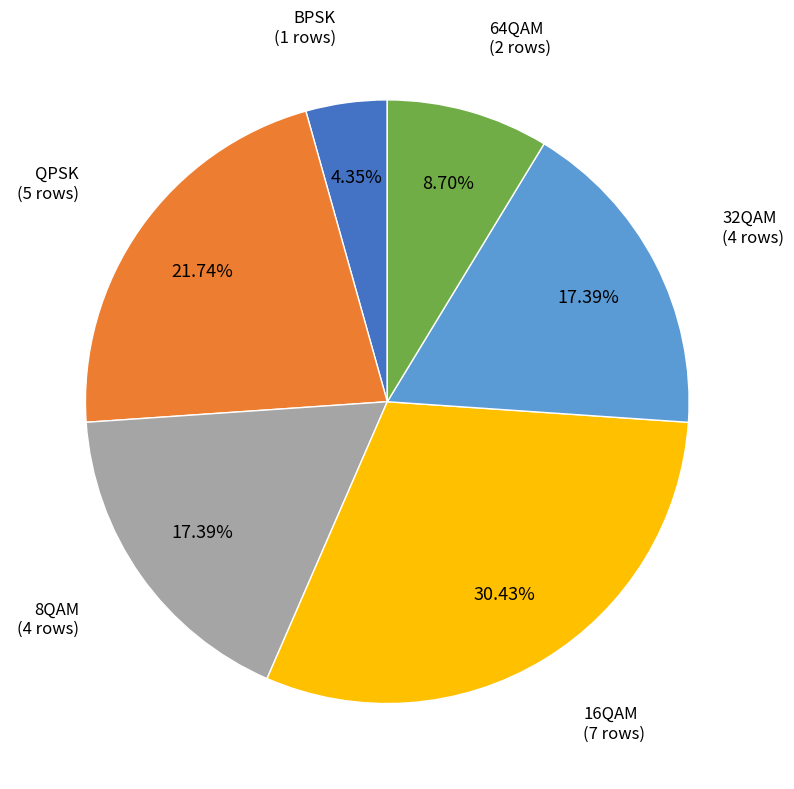

Which slice is the largest?

16QAM